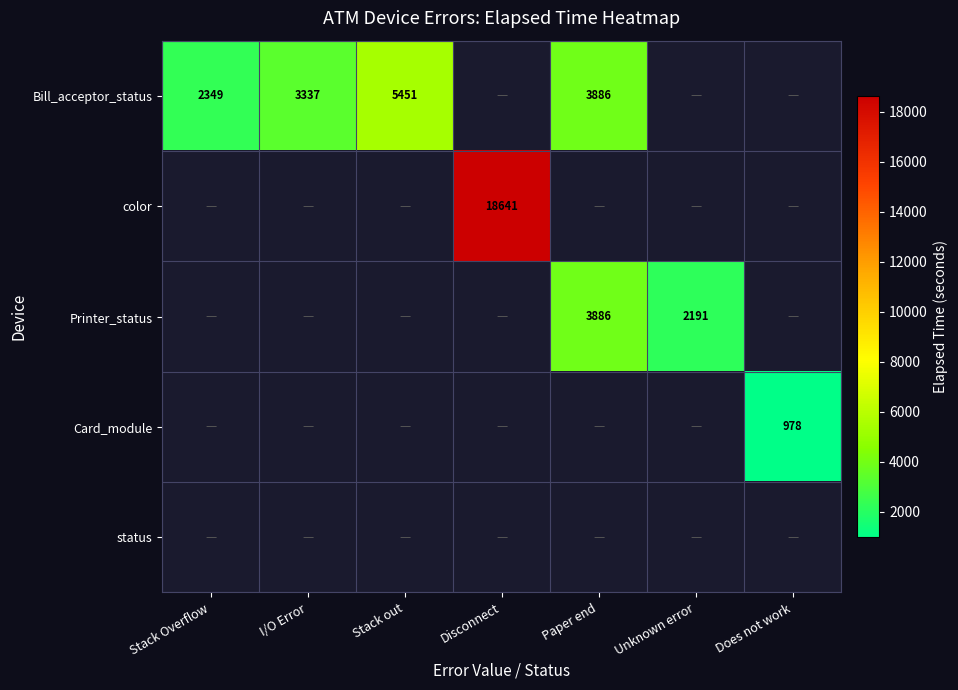

What is the sum of the Printer_status values at Unknown error and Paper end?

6077